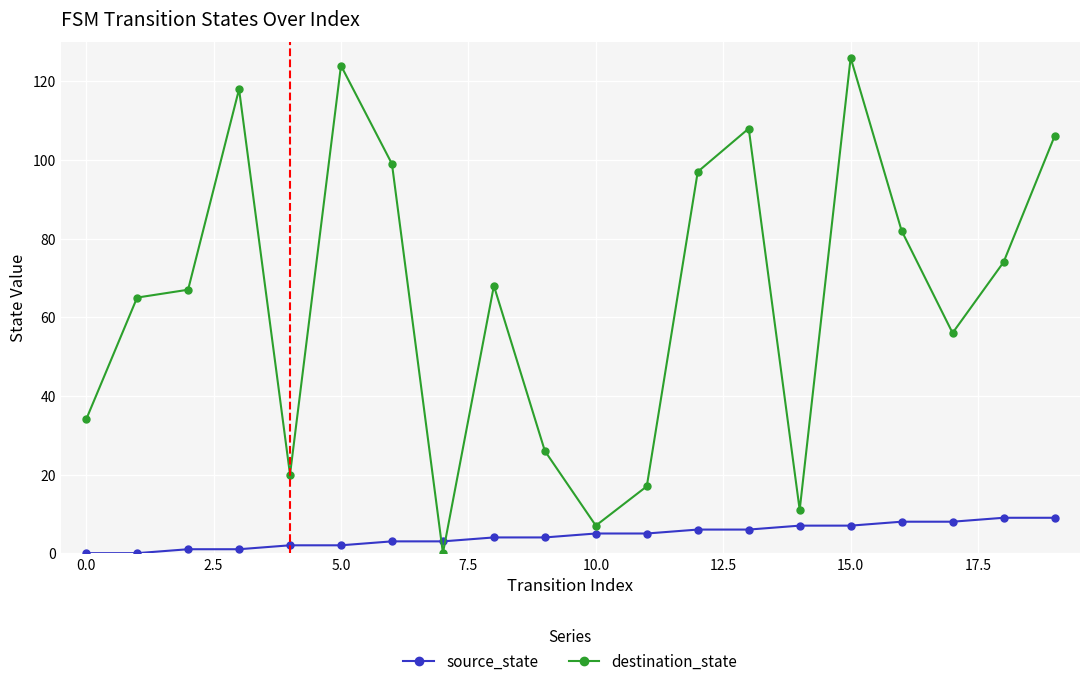

Reading left to right, what are all the values shown in this chart?

source_state: 0	0	1	1	2	2	3	3	4	4	5	5	6	6	7	7	8	8	9	9
destination_state: 34	65	67	118	20	124	99	0	68	26	7	17	97	108	11	126	82	56	74	106